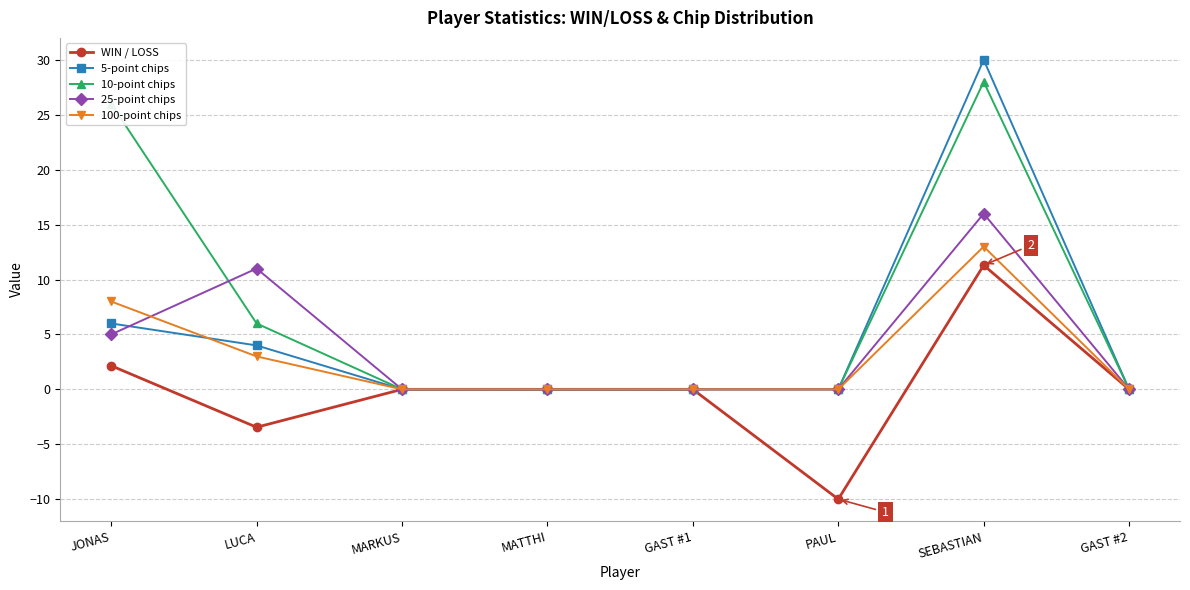

Is this an area chart (filled region under the line)?

No